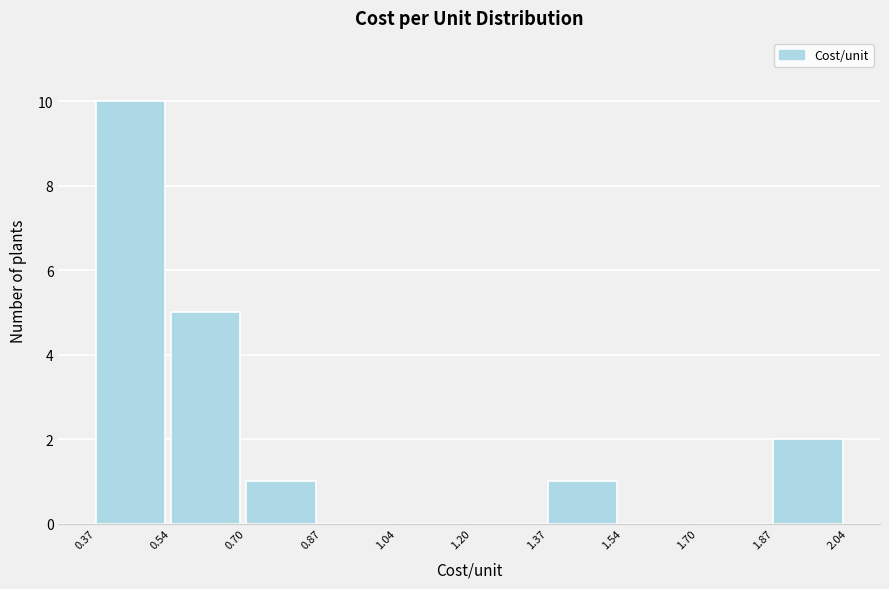

How tall is the bar that spans 1.37 to 1.54 on the x-axis? The values are not printed on the chart, so give them approximately, as read against the axis.

1